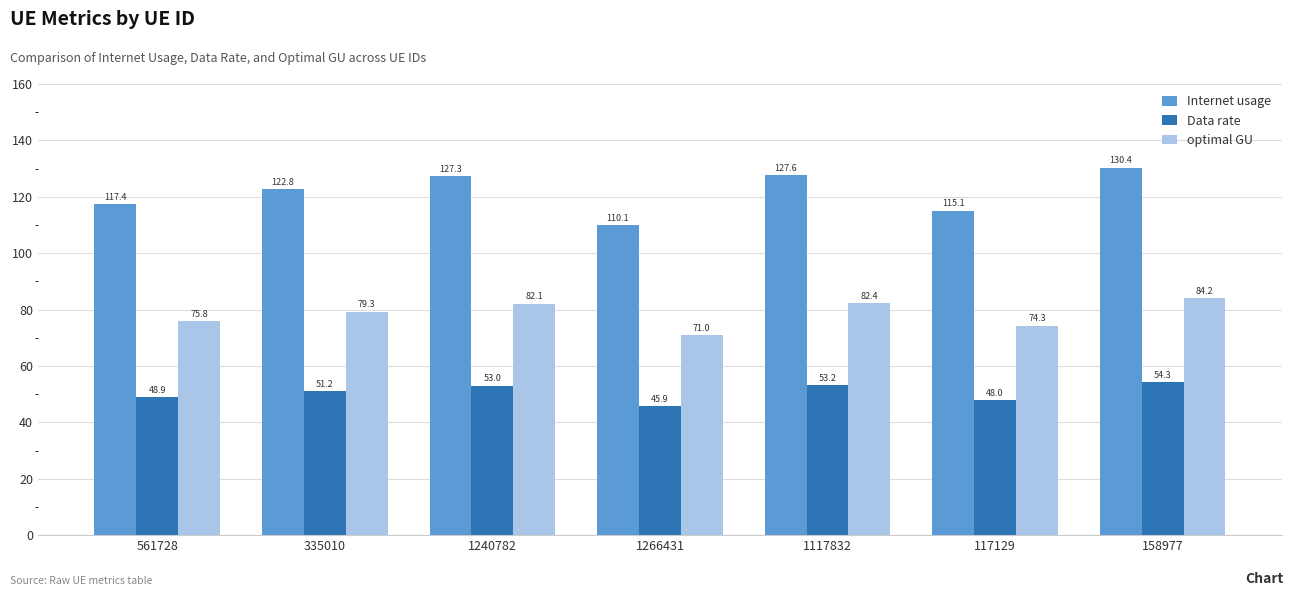

How many groups of bars are there?

7